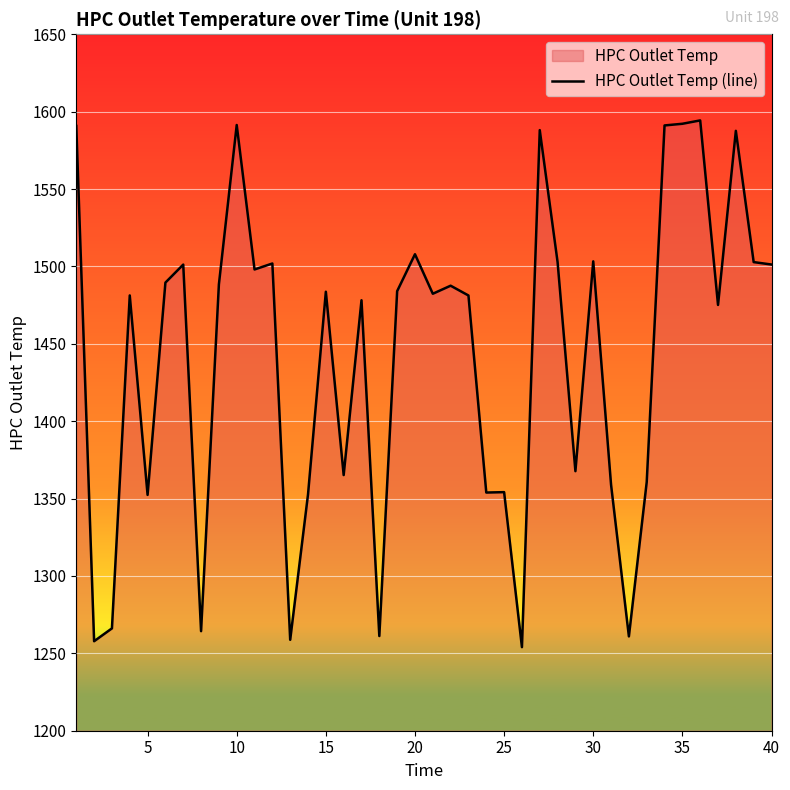

What is the value of the 29th point from the left?

1367.7